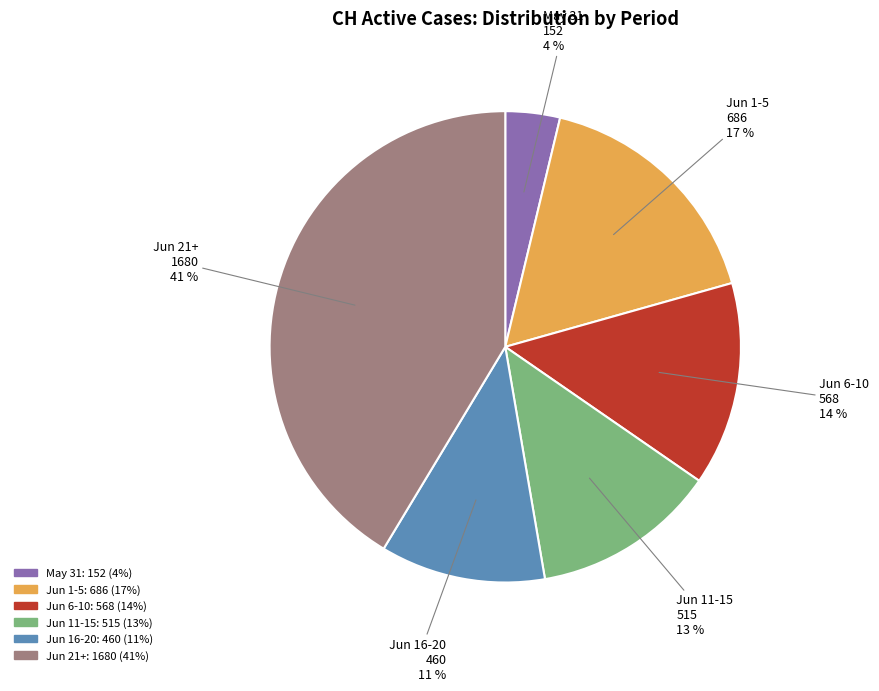

Is there any slice that represents more than half of the pie?

No